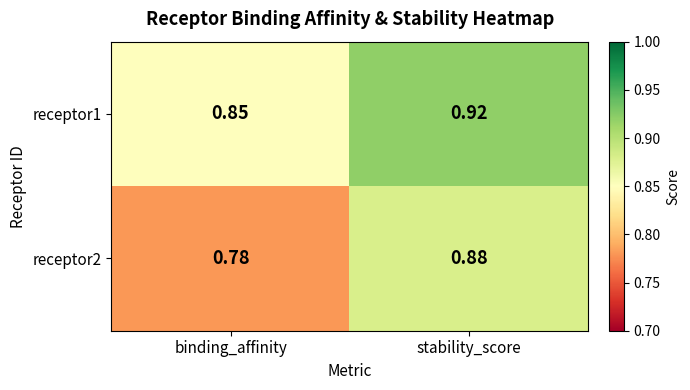

Is the value of receptor1 at binding_affinity greater than the value of receptor2 at binding_affinity?

Yes